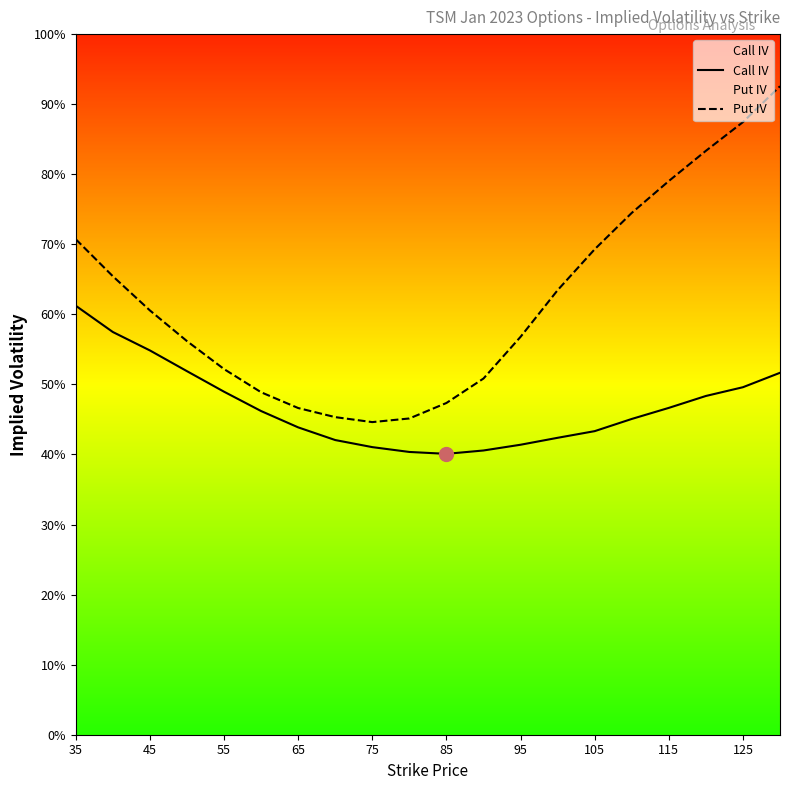

Does the chart display data point markers on the line(s)?

No